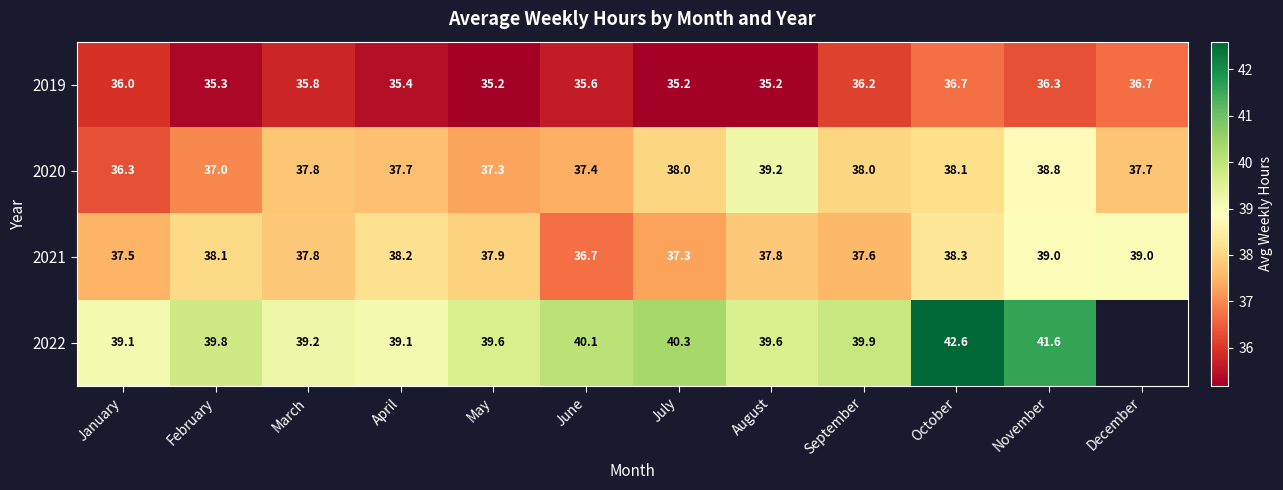

At which category does the chart reach its minimum across all series?

May